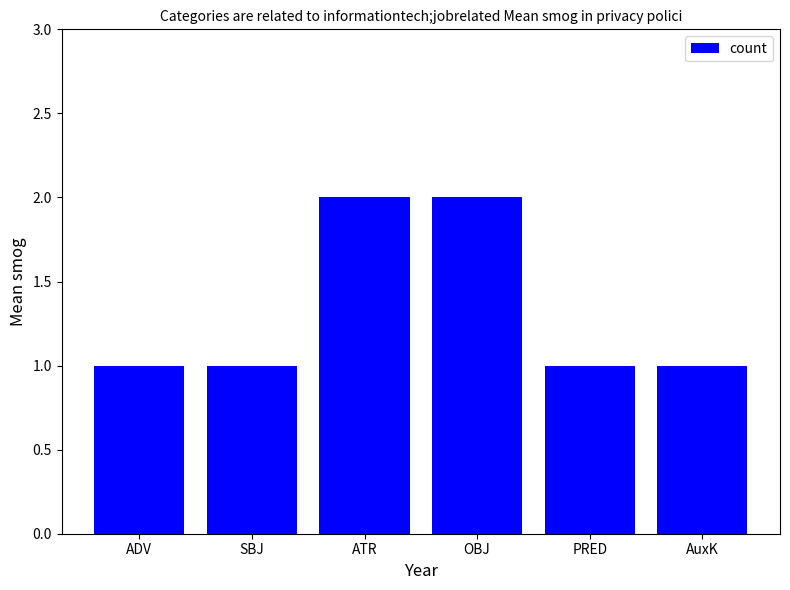

Reading left to right, extract all data points from this chart.

1	1	2	2	1	1